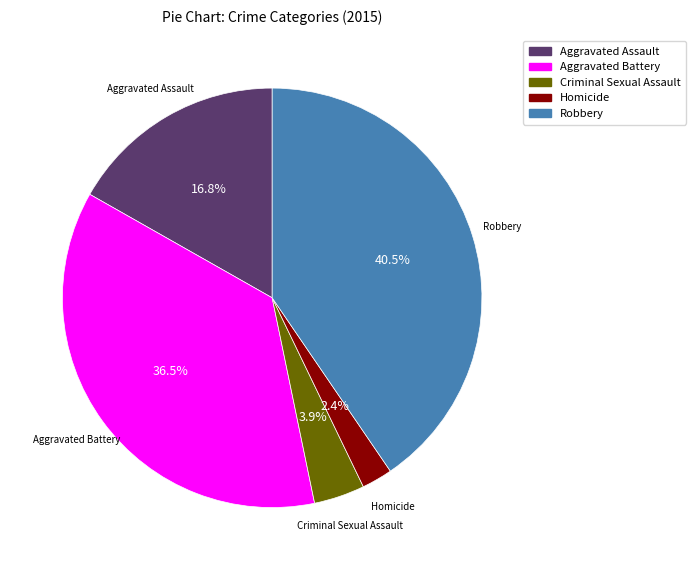

To the nearest percent, what is the difference between the largest and smallest slice percentages?

38%